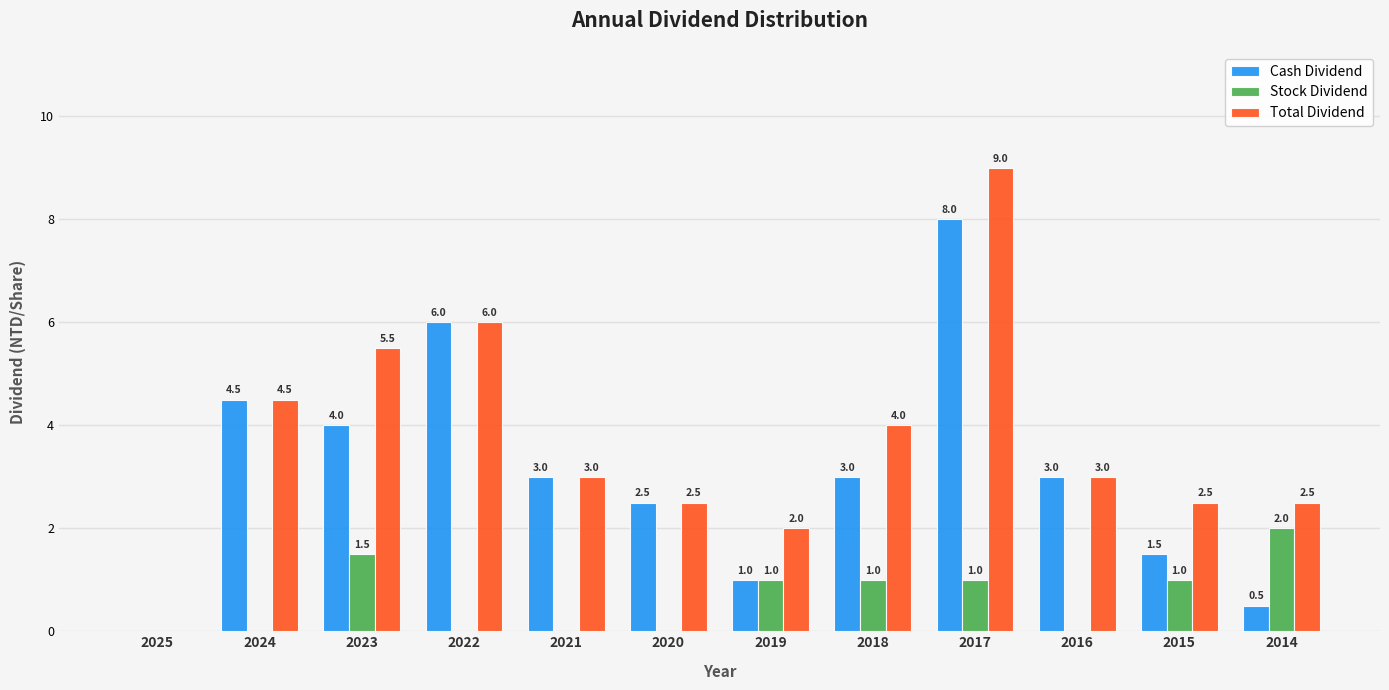

At which label is Total Dividend closest to 4?

2018